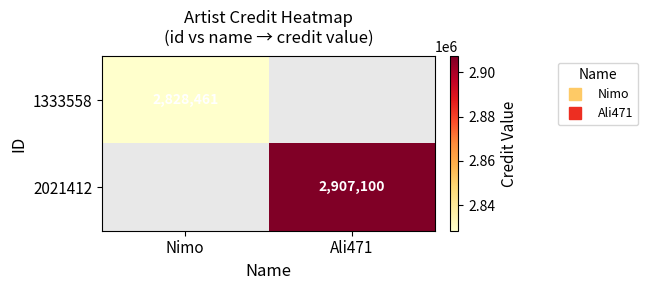

At how many categories does at least one series exceed 2900801?

1